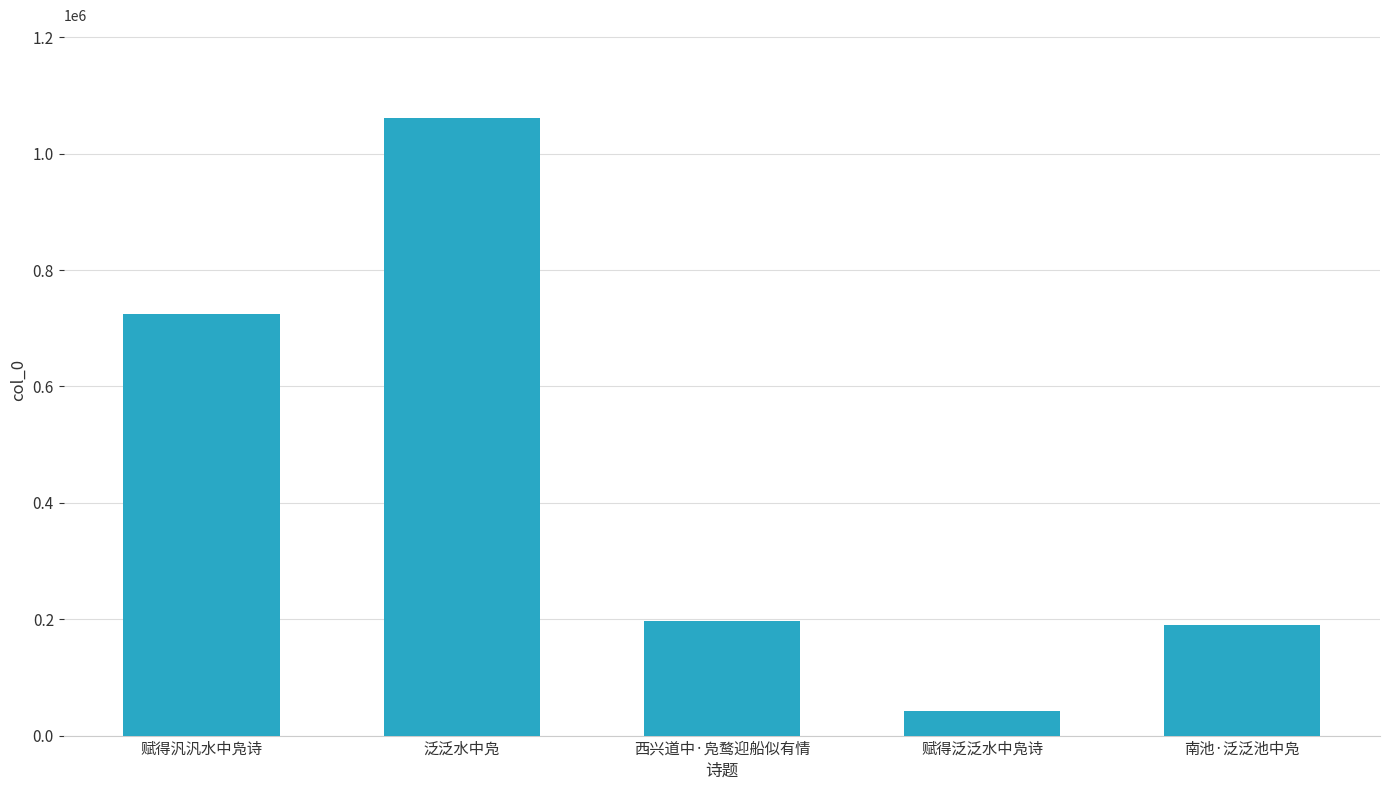

Where does the data first go above 196351?

赋得汎汎水中凫诗